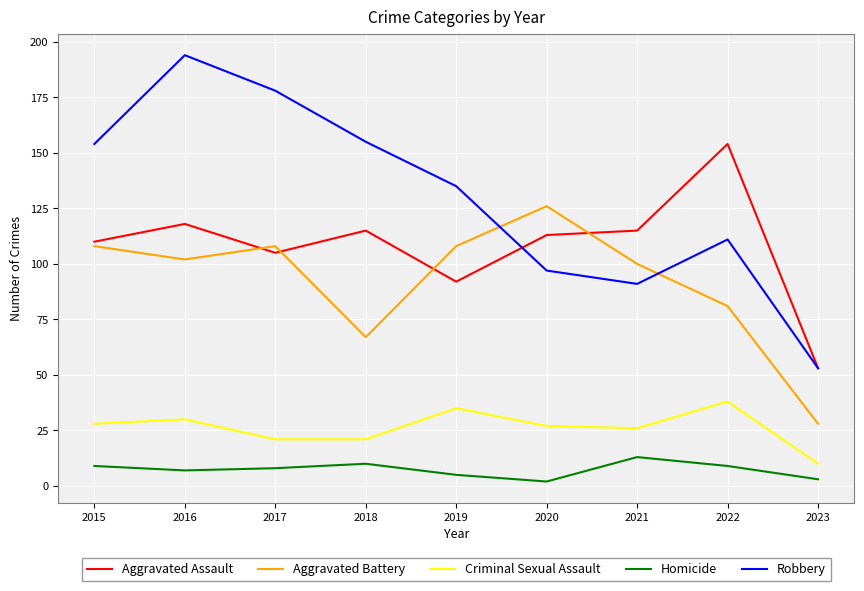

Which category has the highest value in the Aggravated Assault series?

2022